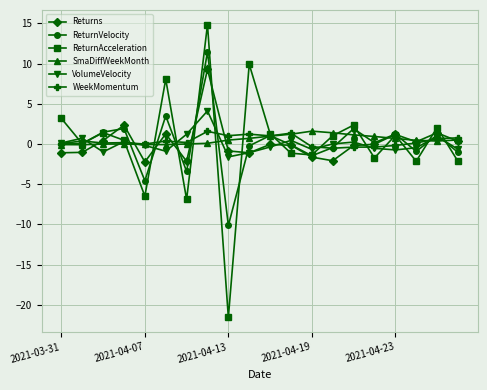

What is the minimum value shown in the chart?

-21.6